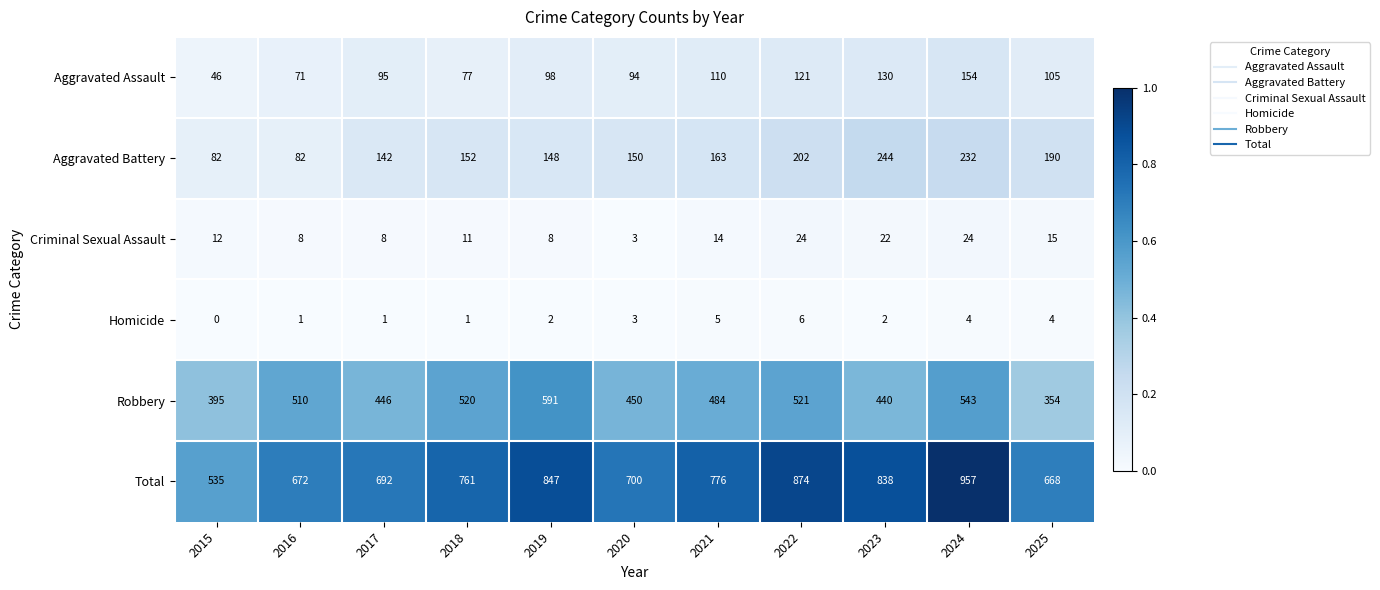

Which series changed the most between 2017 and 2019?

Total